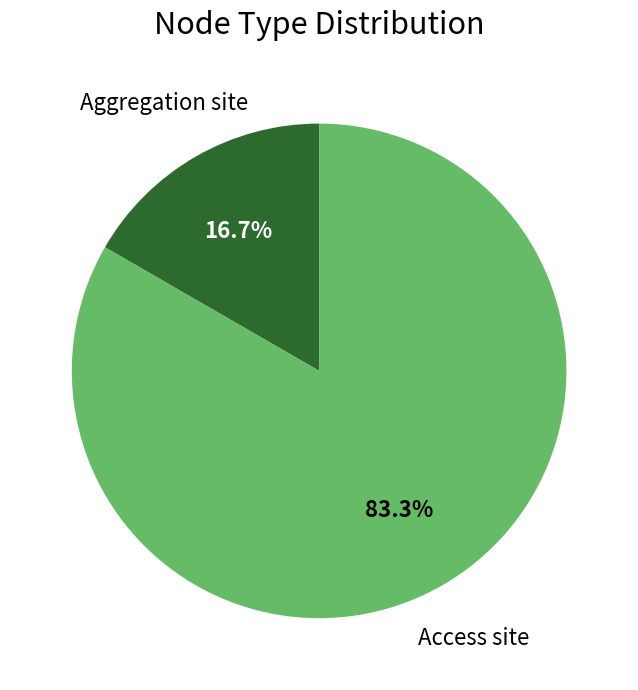

Rank the categories by value from lowest to highest.

Aggregation site, Access site